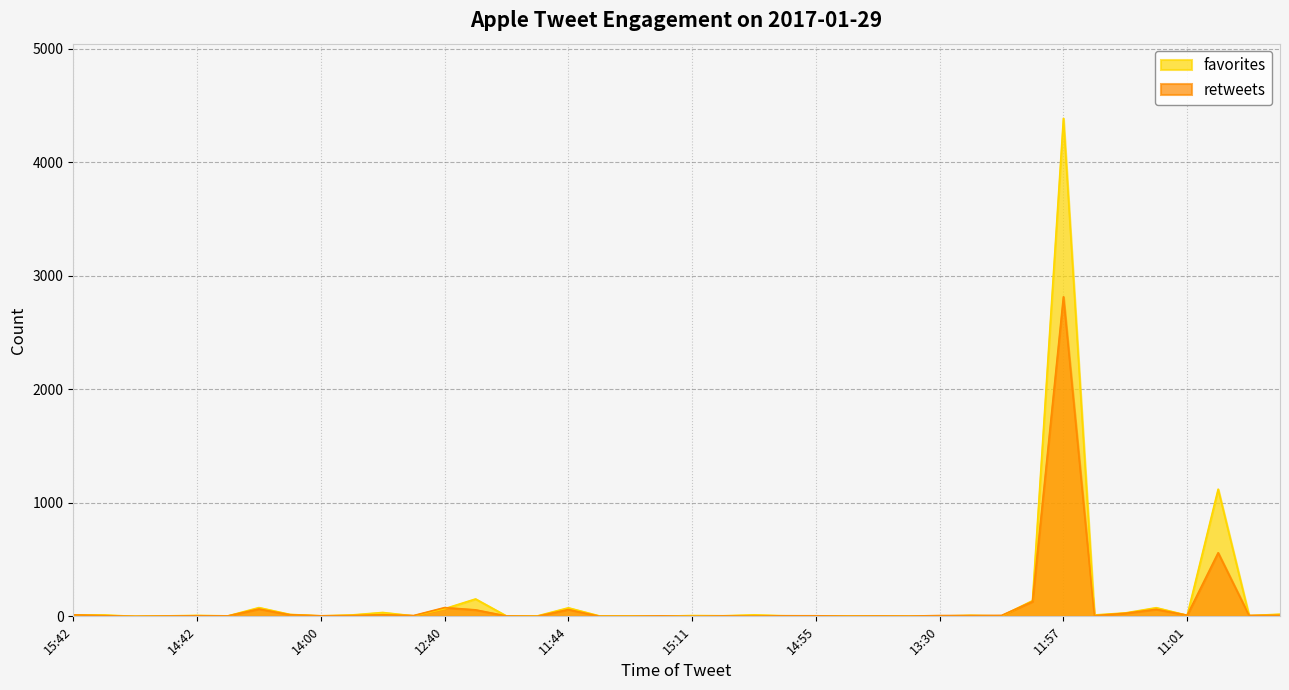

Is the value of retweets at 15:22 greater than the value of favorites at 15:27?

No